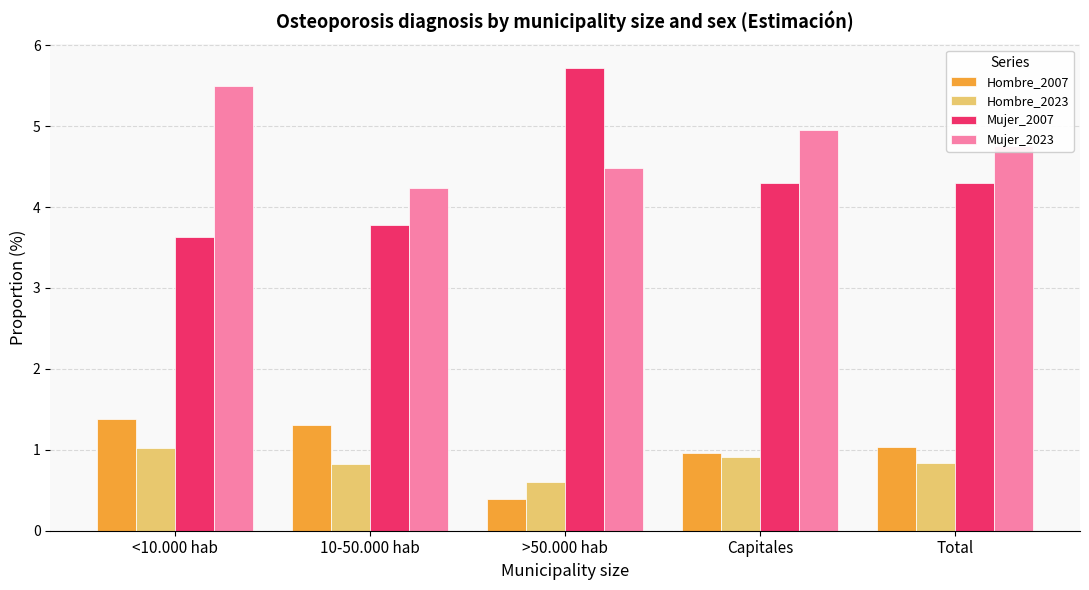

What are all the series names shown in the legend?

Hombre_2007, Hombre_2023, Mujer_2007, Mujer_2023